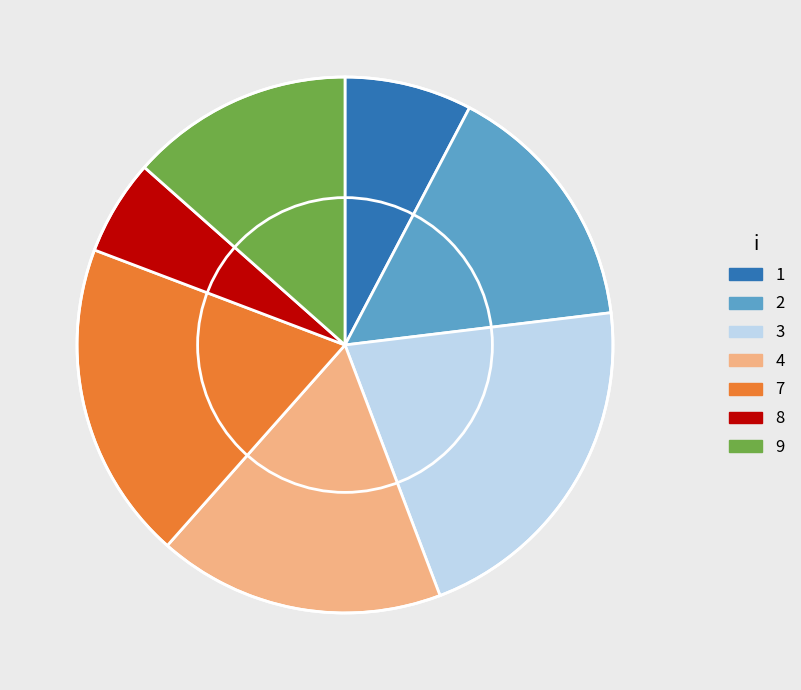

What is the ratio of the value at 4 to the value at 8?

3.0